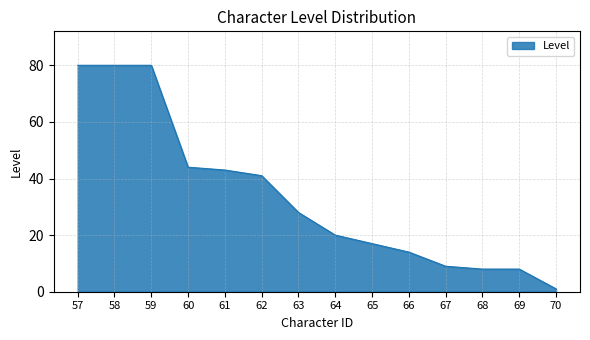

Reading right to left, list all the values displayed in this chart.

1	8	8	9	14	17	20	28	41	43	44	80	80	80